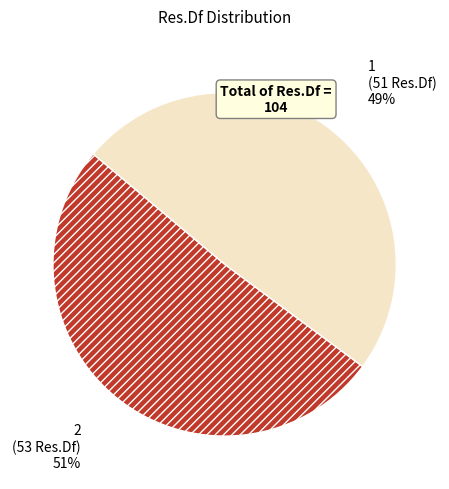

How many segments does this pie chart have?

2